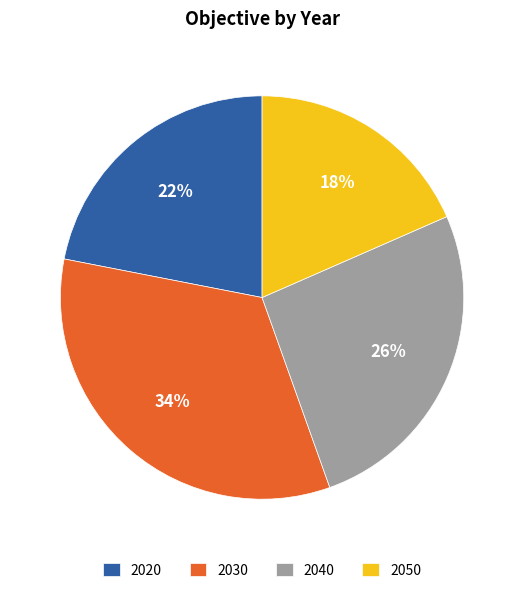

The 2040 slice represents 26% of the pie. True or false?

True